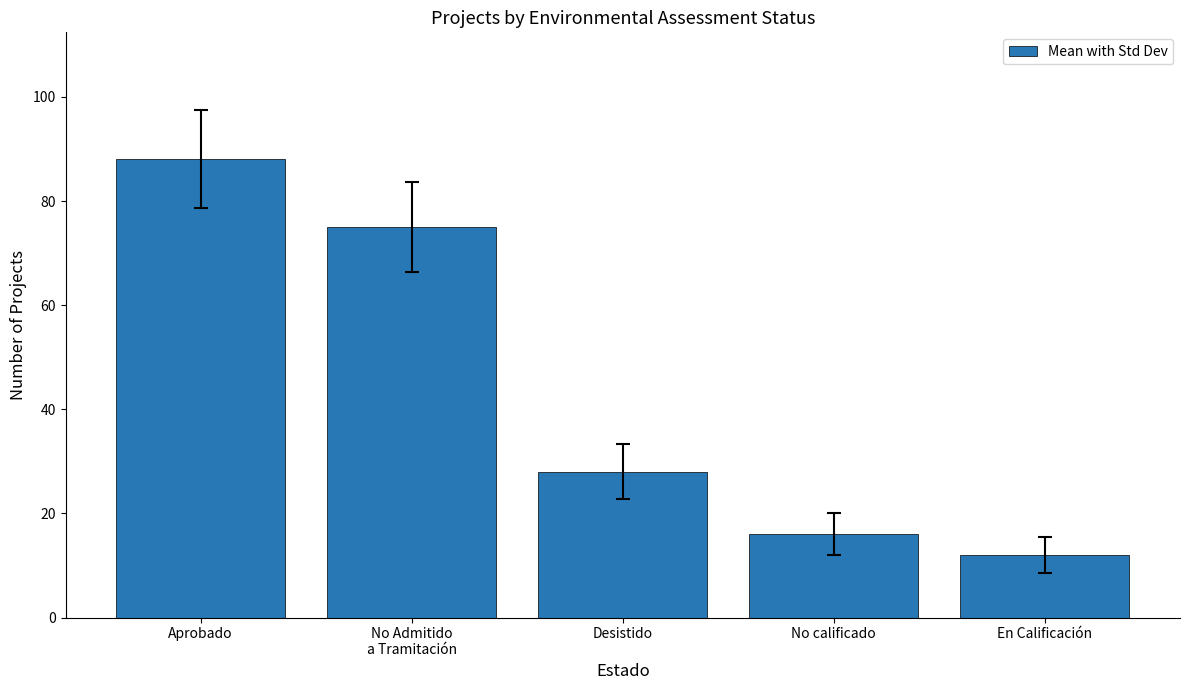

Reading right to left, transcribe all the data shown in this chart.

12	16	28	75	88